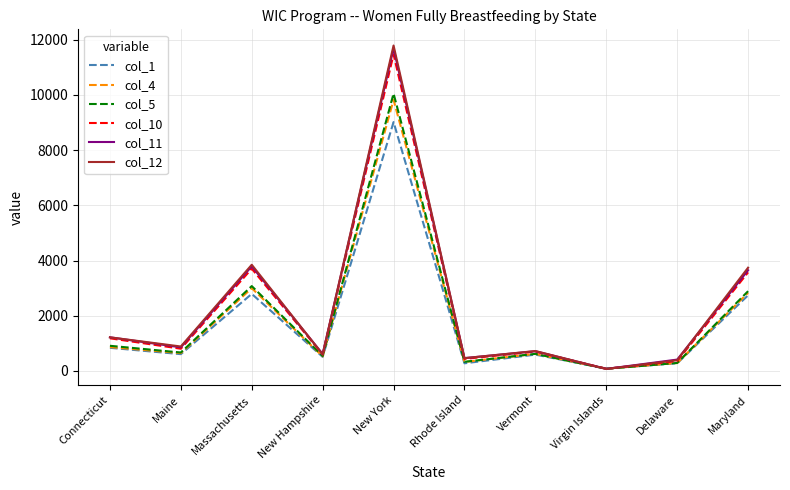

What is the smallest value displayed?

72